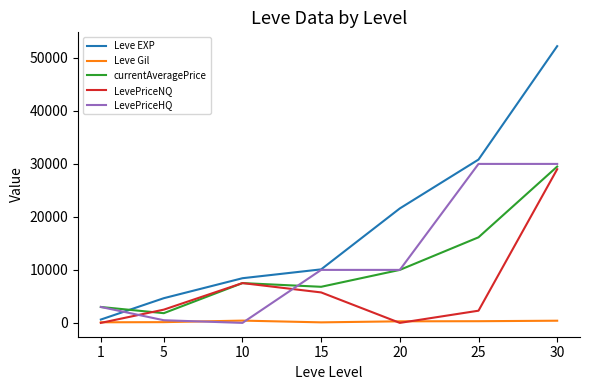

Which series has the widest spread of values?

Leve EXP